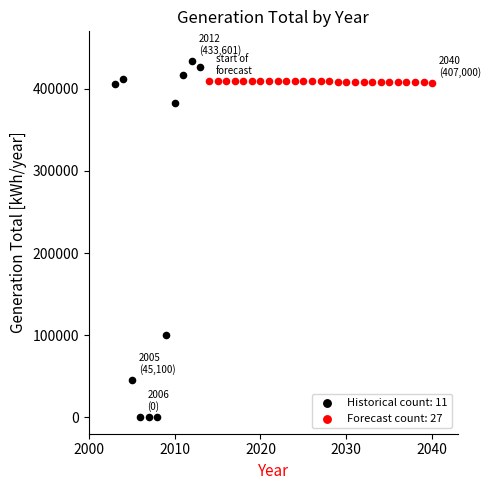

Which series has the largest Y range (max minus min)?

Historical count: 11